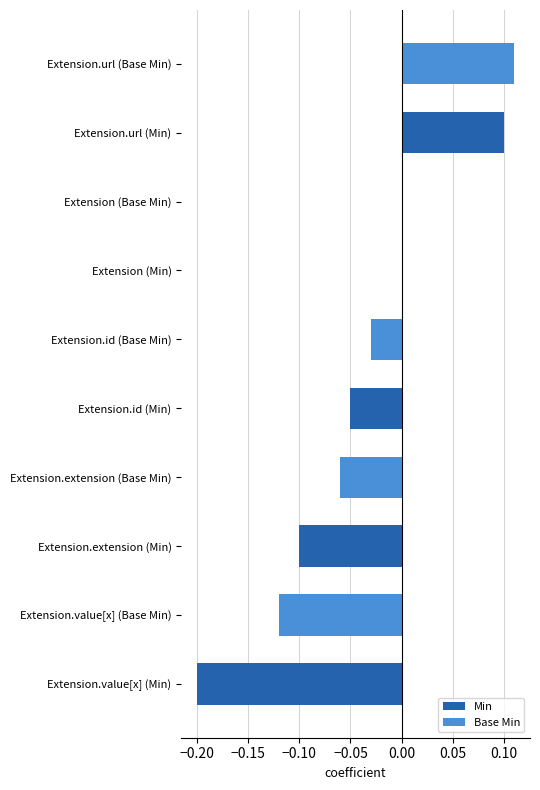

True or false: the data shows -0.0 at Extension.id (Base Min).

True